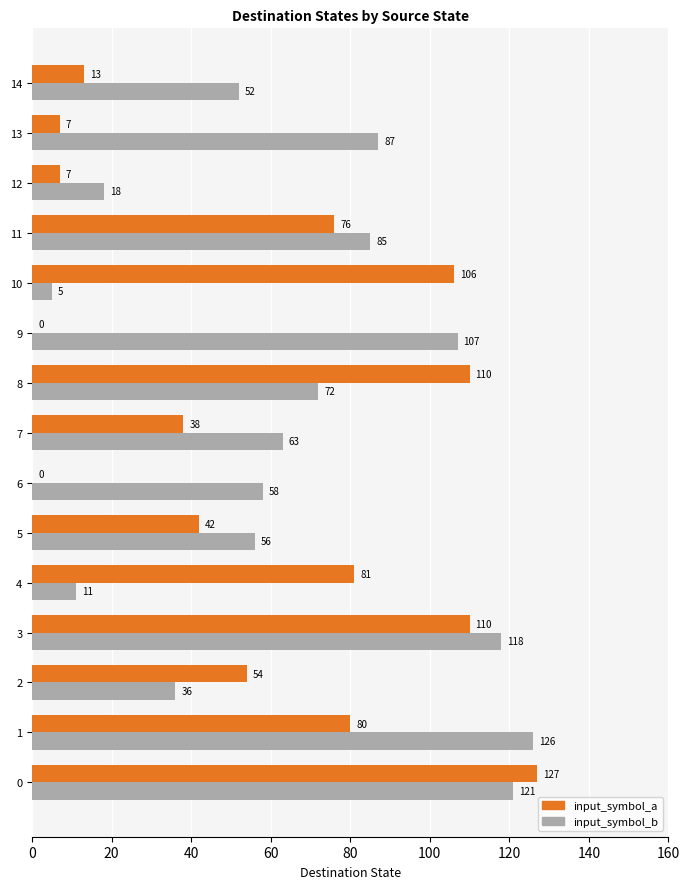

What are all the series names shown in the legend?

input_symbol_a, input_symbol_b